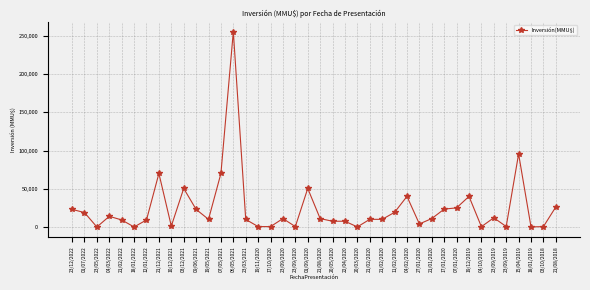

How many lines are shown in the chart?

1